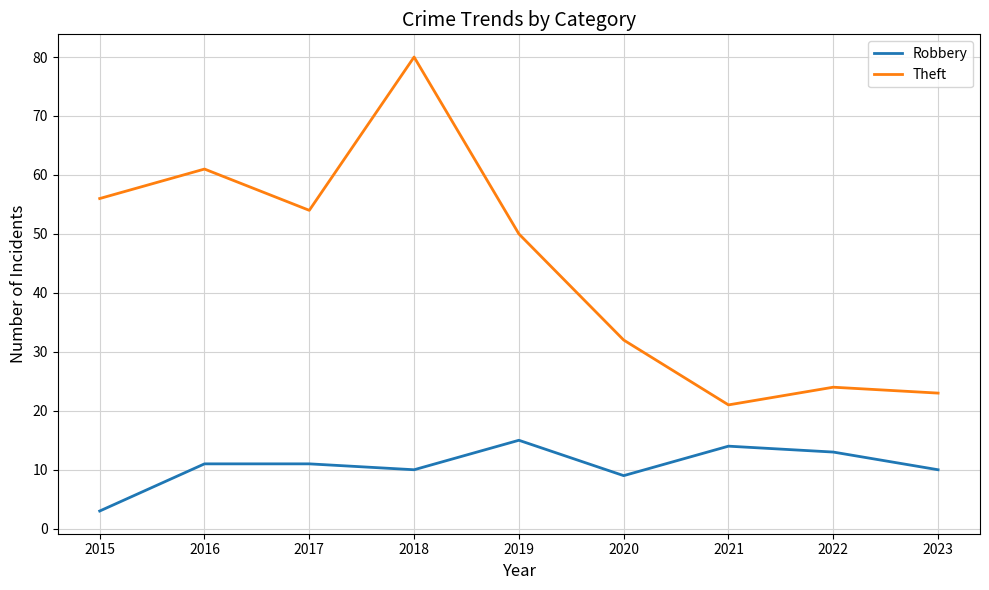

How many lines are shown in the chart?

2